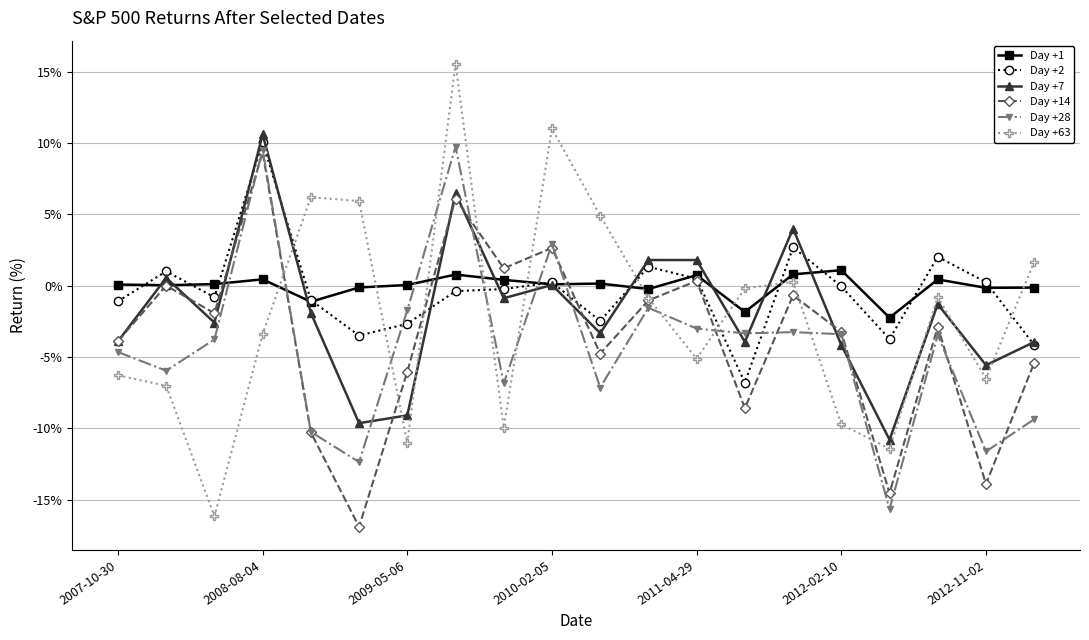

What is the sum of all Day +2 values?

-8.9